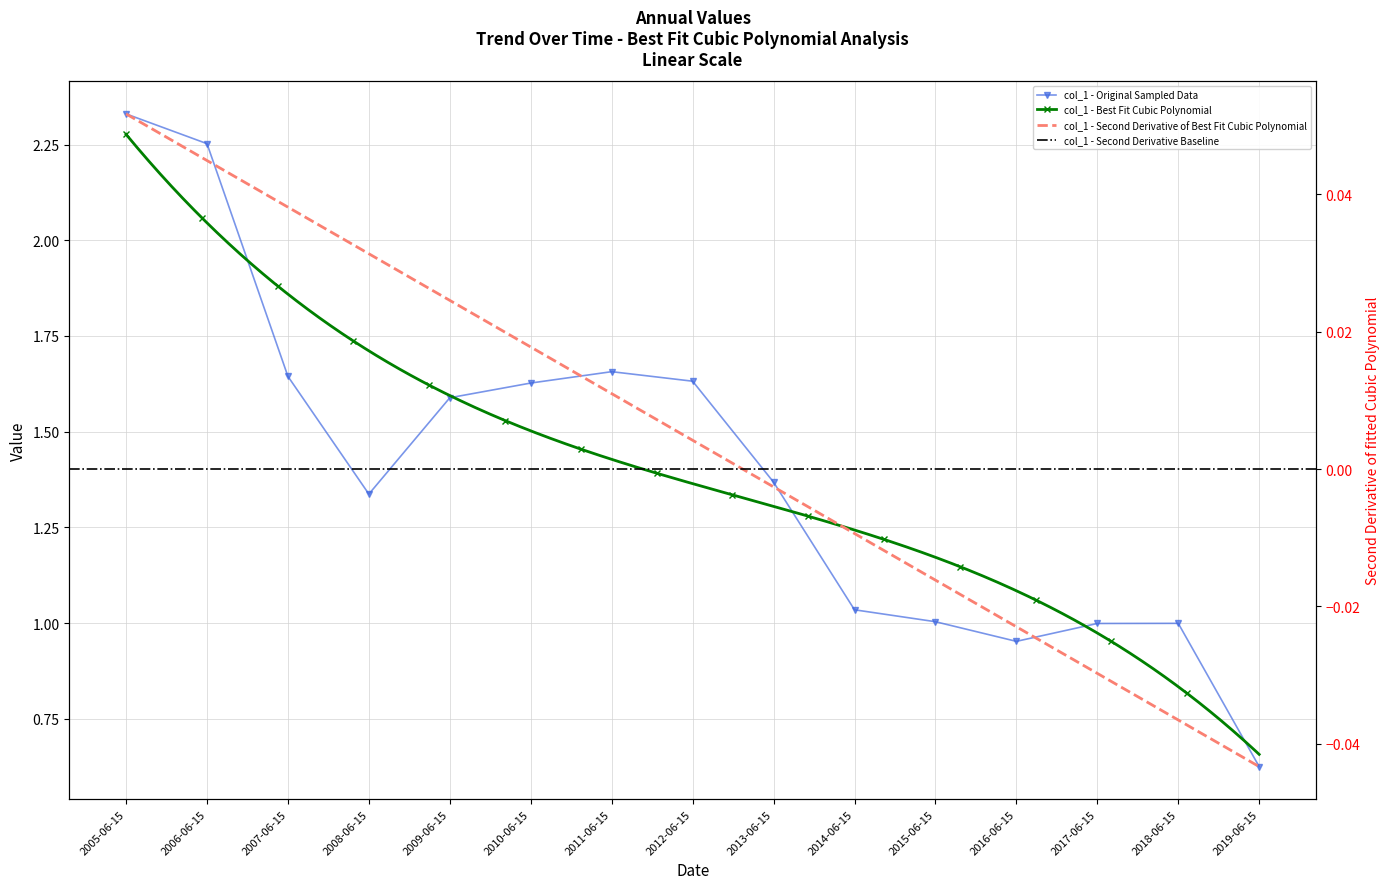

Rank the categories by value from highest to lowest.

2005-06-15, 2006-06-15, 2011-06-15, 2007-06-15, 2012-06-15, 2010-06-15, 2009-06-15, 2013-06-15, 2008-06-15, 2014-06-15, 2015-06-15, 2018-06-15, 2017-06-15, 2016-06-15, 2019-06-15